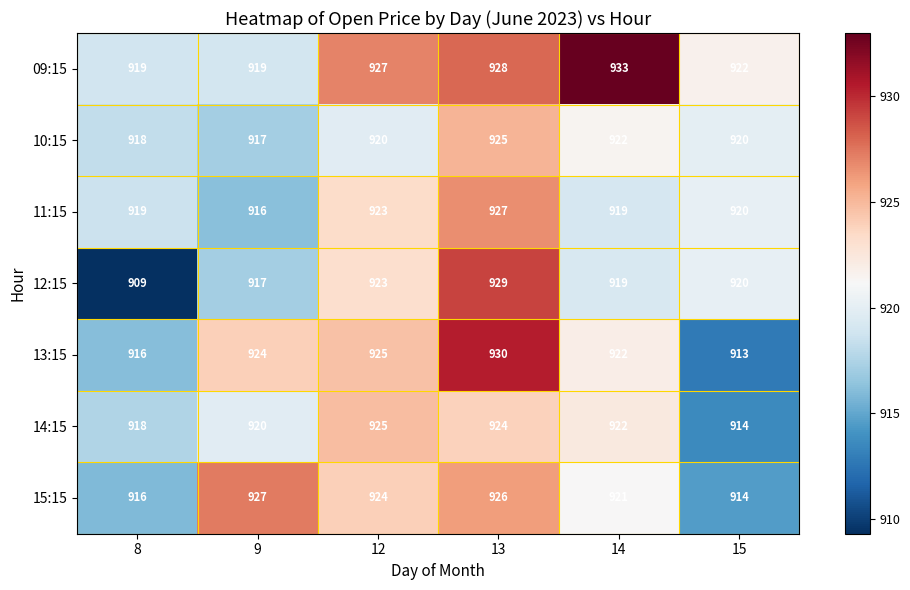

True or false: 09:15 has a value of 919 at 9.

True